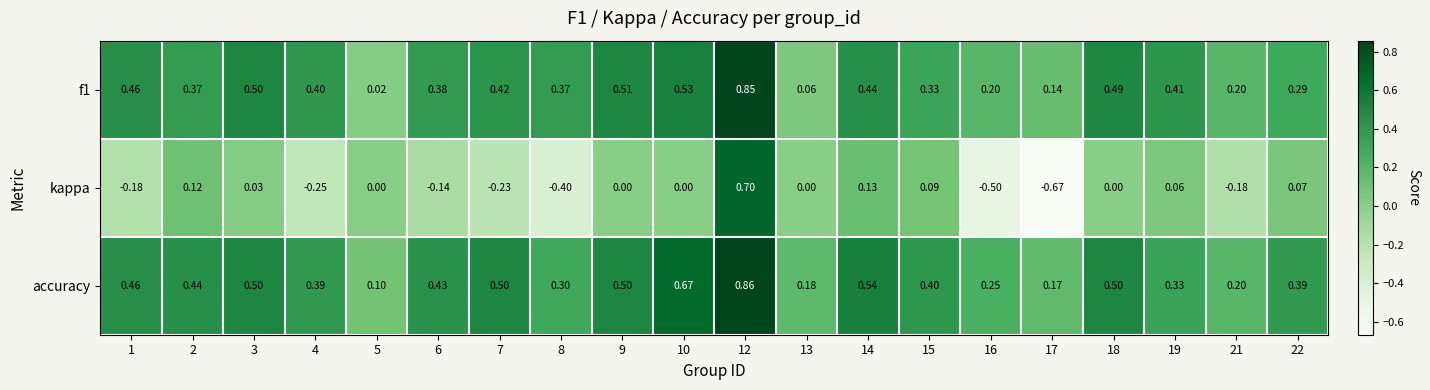

Is the value of f1 at 15 greater than the value of accuracy at 5?

Yes